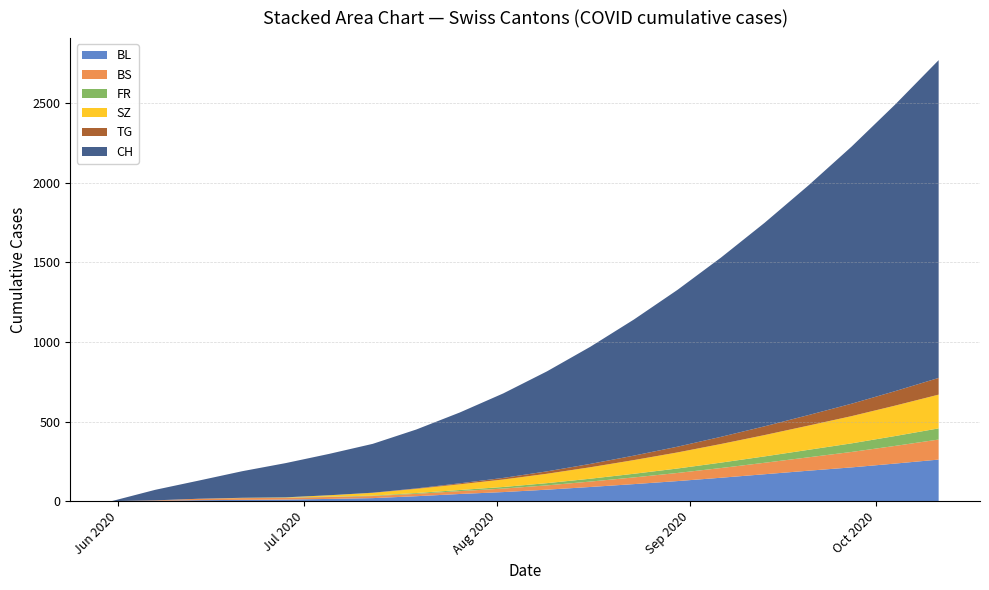

Reading left to right, what are all the values shown in this chart?

BL: 0	2	6	8	10	14	19	31	45	57	72	89	107	126	147	169	191	212	236	261
BS: 0	3	9	11	11	12	13	15	18	22	27	34	42	51	61	72	84	97	111	126
FR: 0	0	0	1	2	2	3	5	7	10	14	18	23	28	34	40	47	54	62	70
SZ: 0	0	0	1	1	9	17	26	36	47	59	72	86	101	117	134	152	171	191	212
TG: 0	0	0	0	0	0	1	3	6	10	15	21	28	36	45	55	66	78	91	105
CH: 0	66	114	167	215	260	307	370	445	531	628	736	855	985	1126	1278	1441	1615	1800	1996